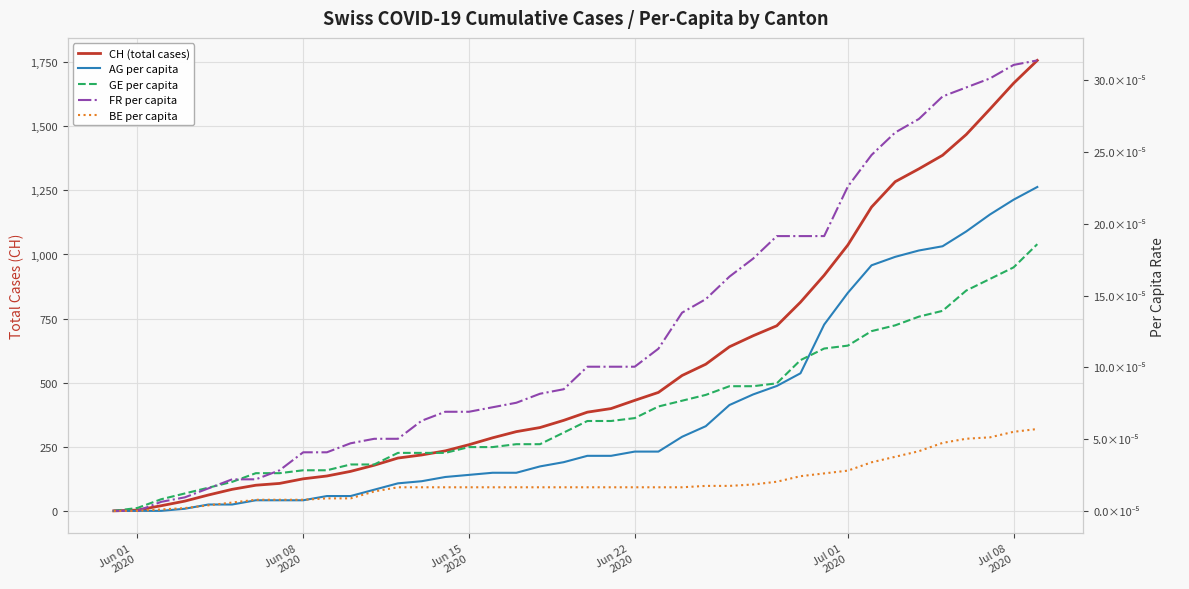

True or false: BE per capita and FR per capita intersect in this chart.

False